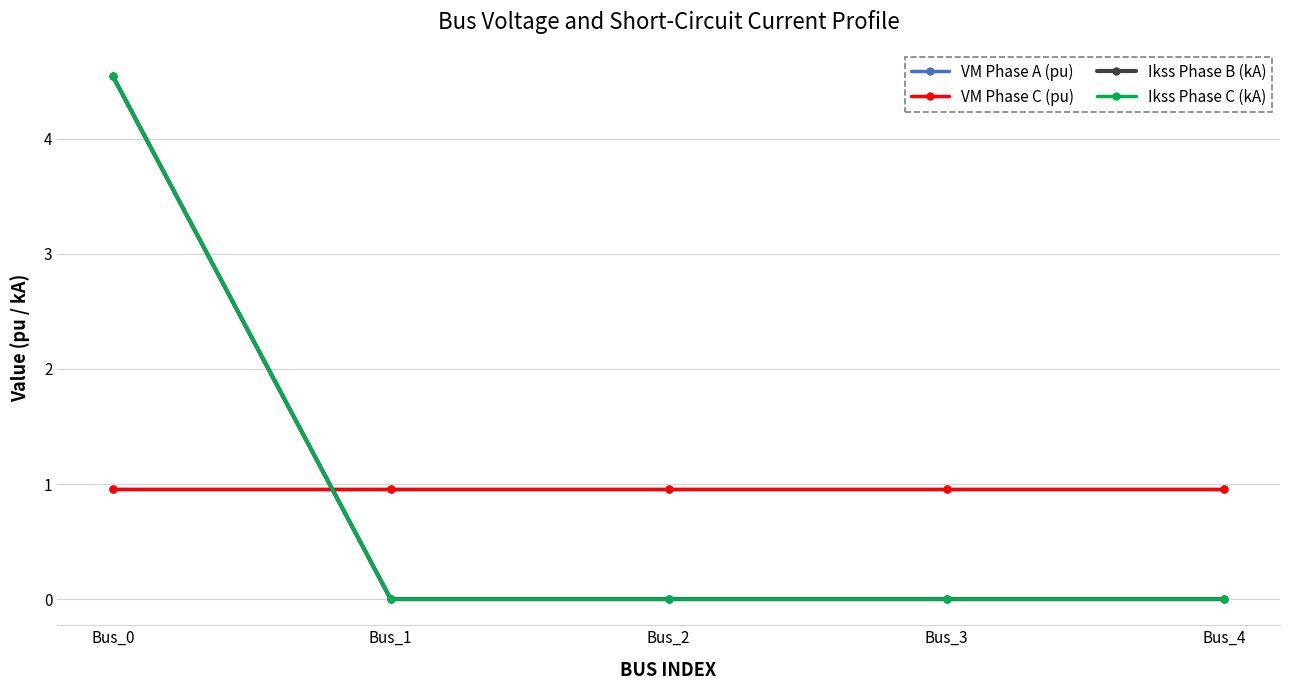

At which label is VM Phase C (pu) closest to 0?

Bus_0